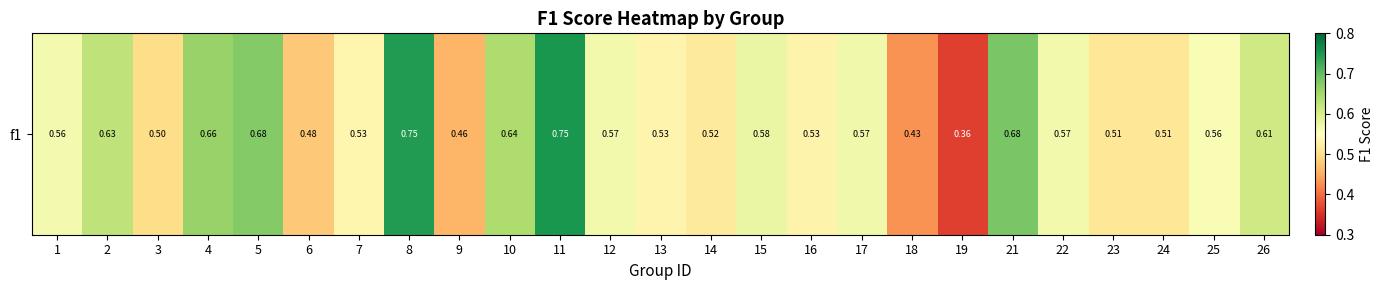

List the labels in order of value, smallest first.

19, 18, 9, 6, 3, 24, 23, 14, 16, 13, 7, 25, 1, 22, 12, 17, 15, 26, 2, 10, 4, 5, 21, 8, 11